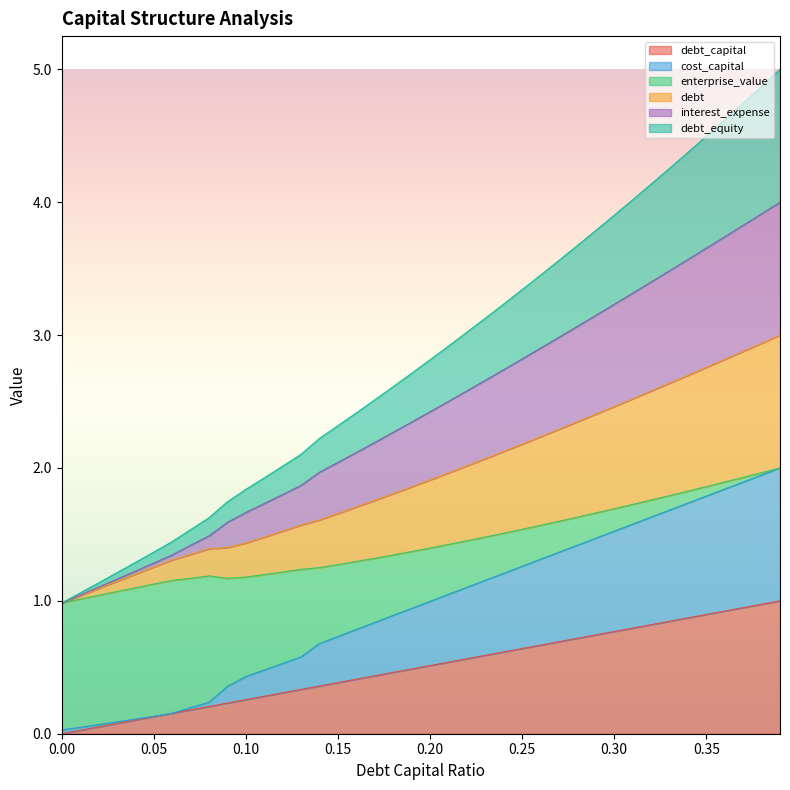

At which category is the sum across all series the highest?

0.39